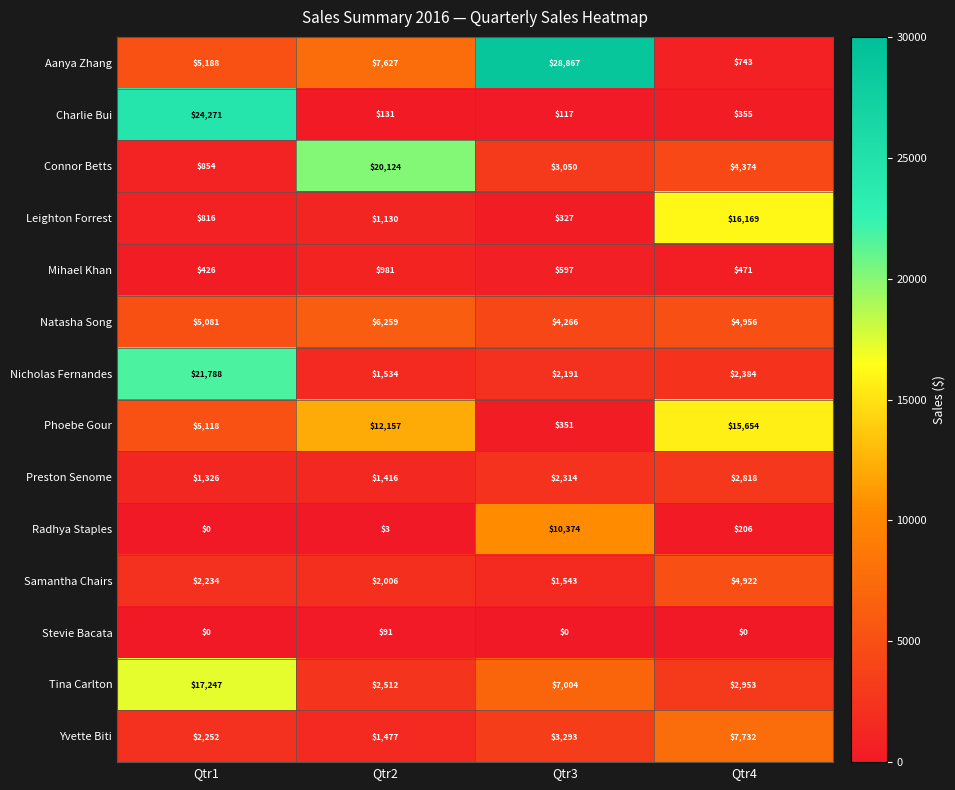

Which series has the largest range (max minus min)?

Aanya Zhang